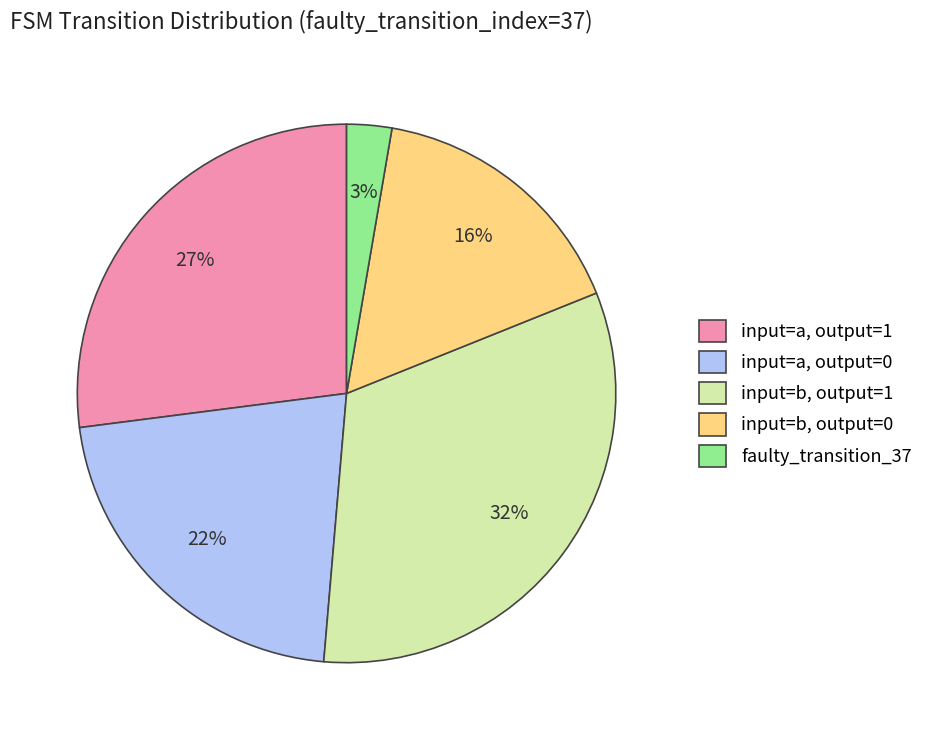

How many segments does this pie chart have?

5